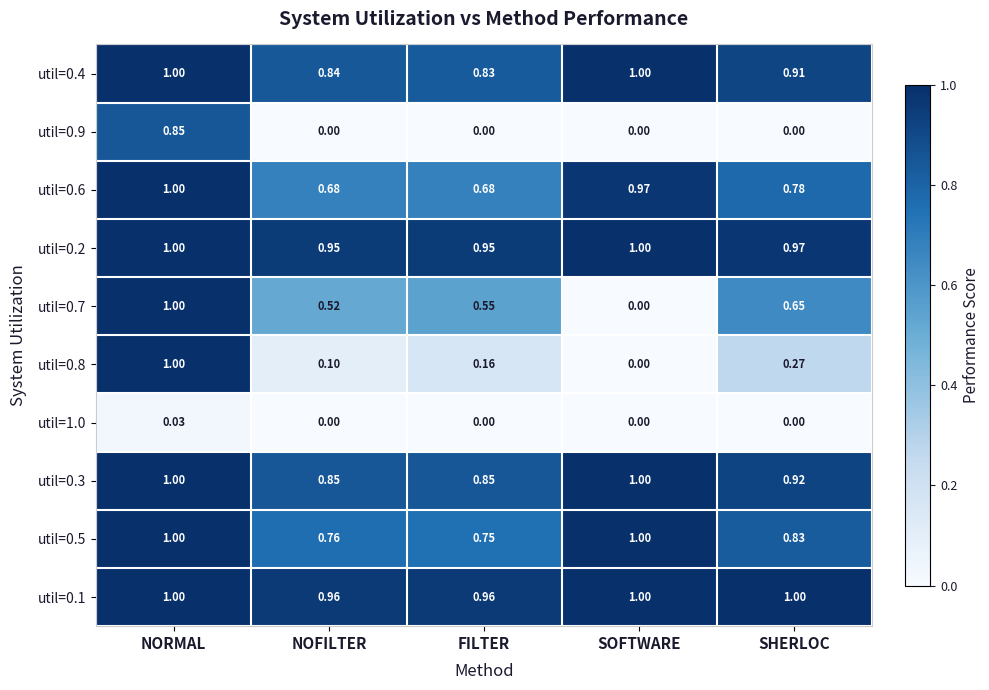

At which category is the sum across all series the highest?

NORMAL